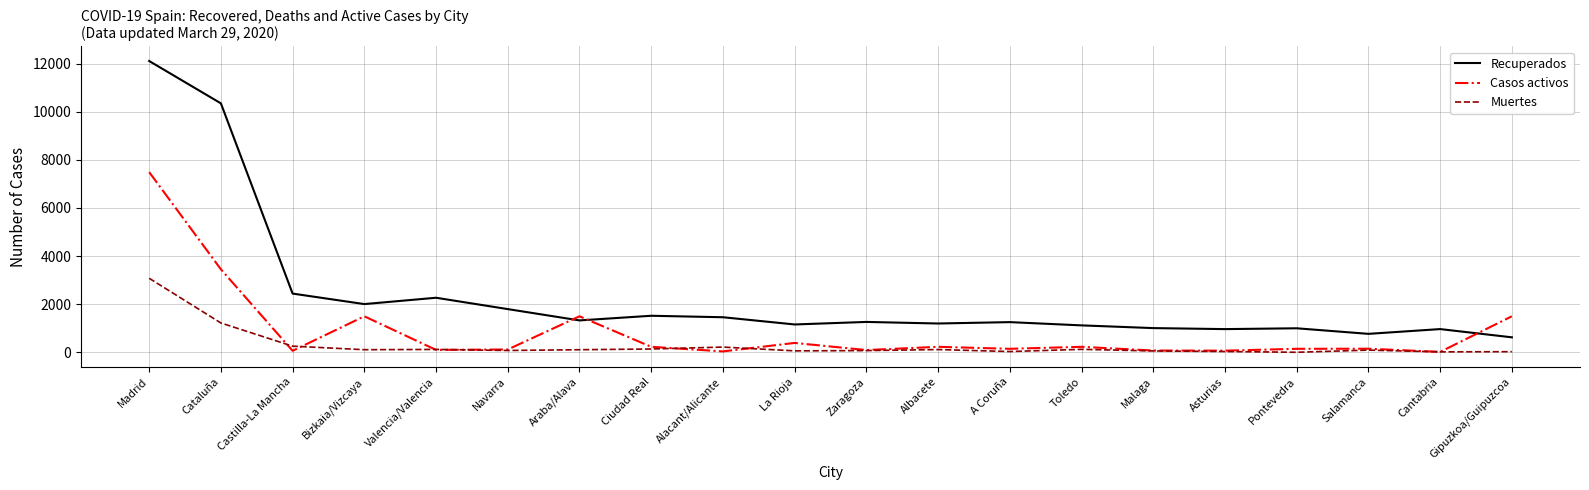

At how many categories does at least one series exceed 8647?

2